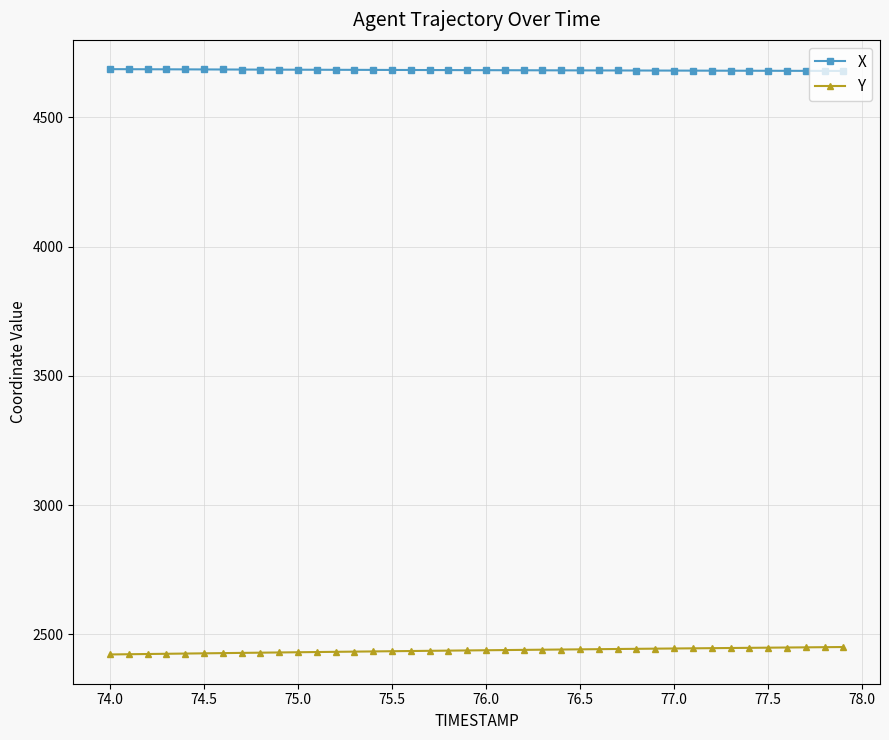

True or false: X and Y intersect in this chart.

False